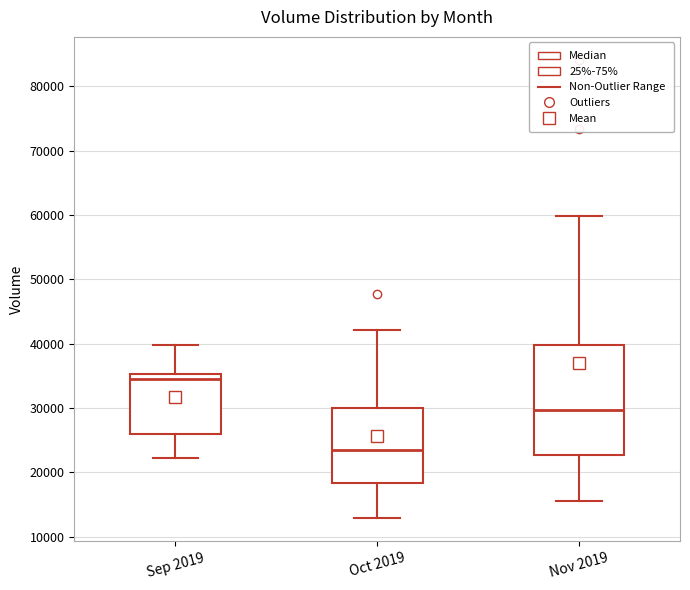

Which box's median line is the highest?

Sep 2019